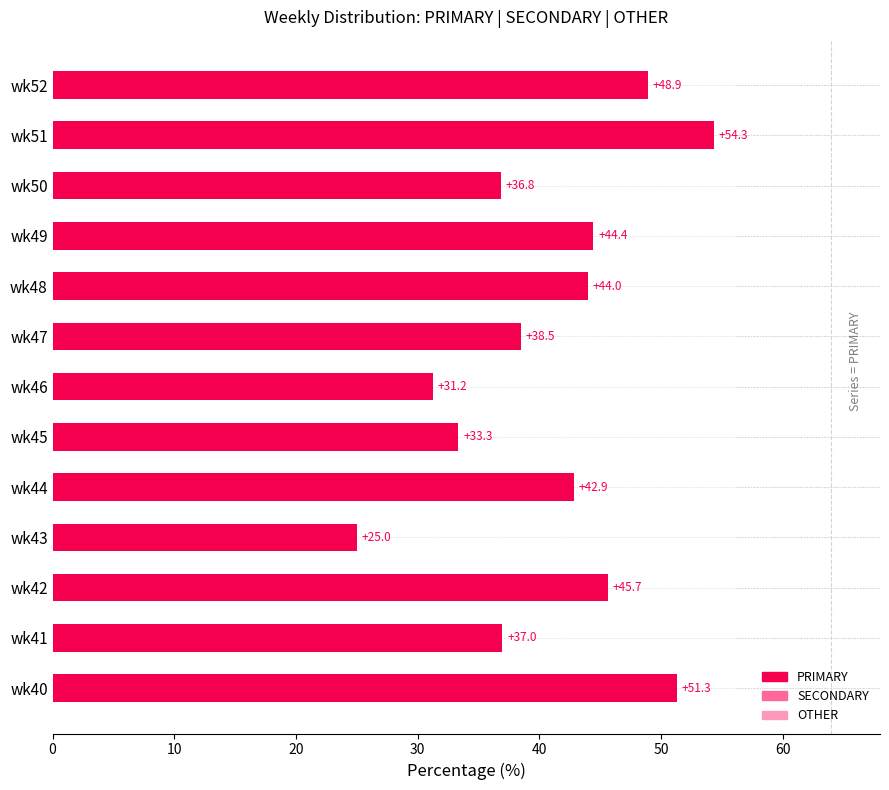

How many values exceed 42?

7